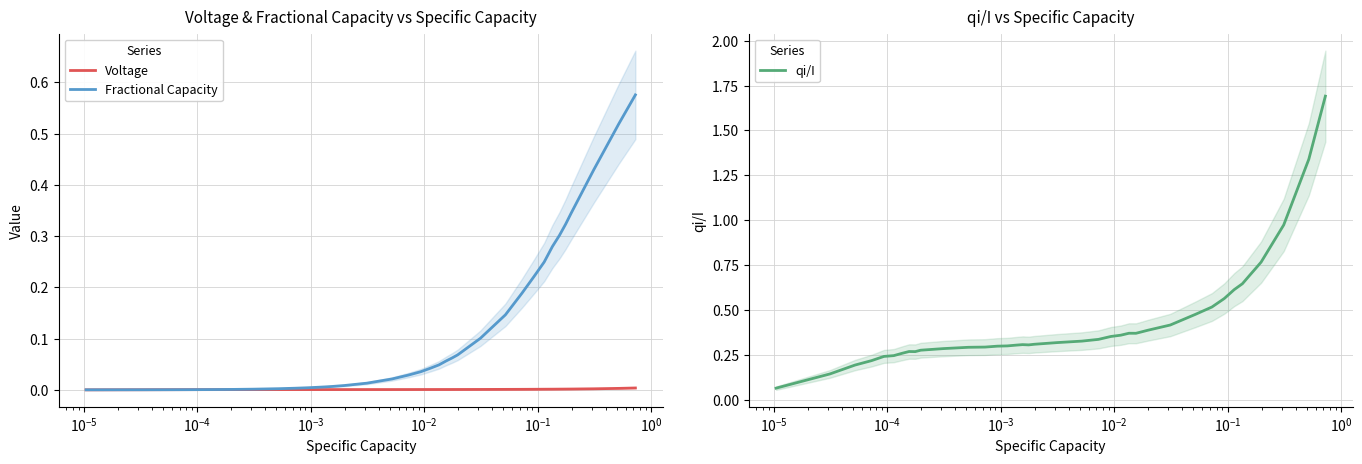

What is the sum of all qi/I values?

17.5